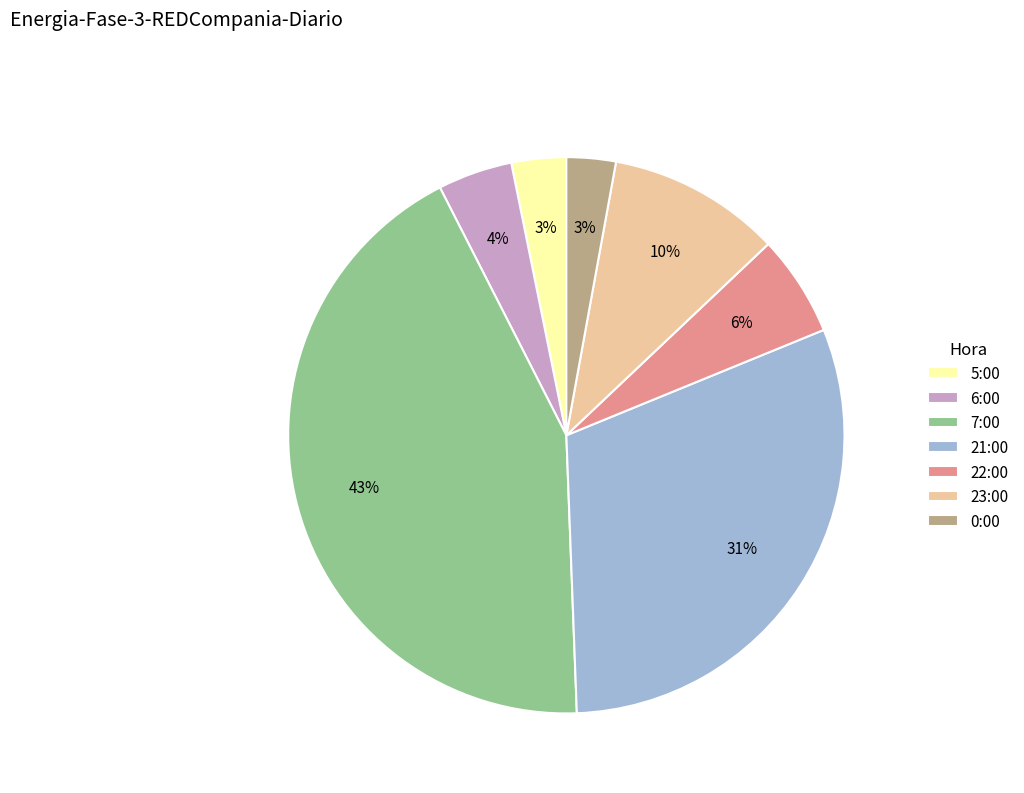

Which has a higher value, 6:00 or 21:00?

21:00